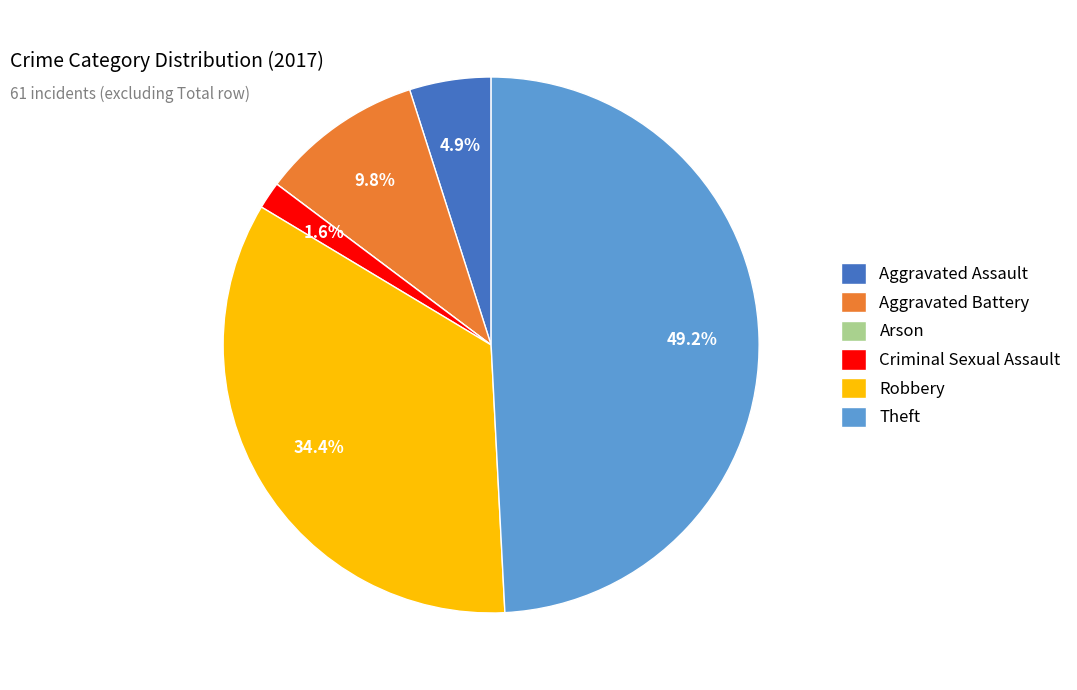

What percentage is NOT represented by Criminal Sexual Assault?

98.4%